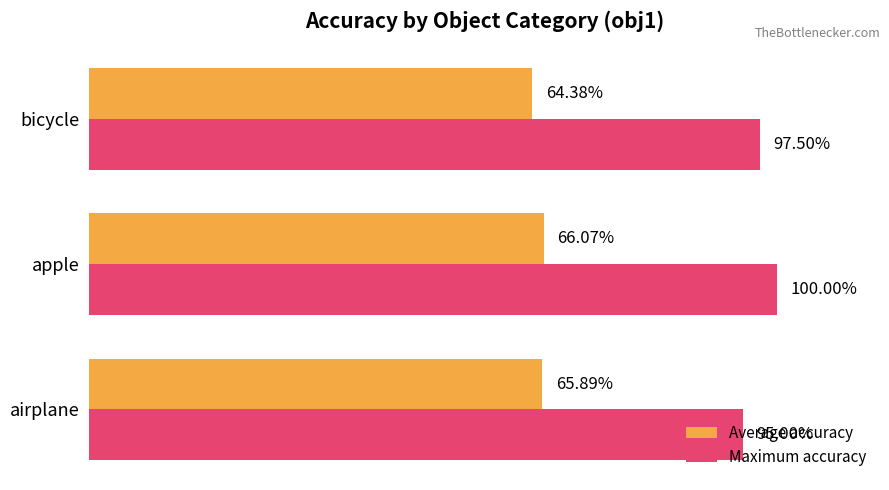

What are all the series names shown in the legend?

Average accuracy, Maximum accuracy